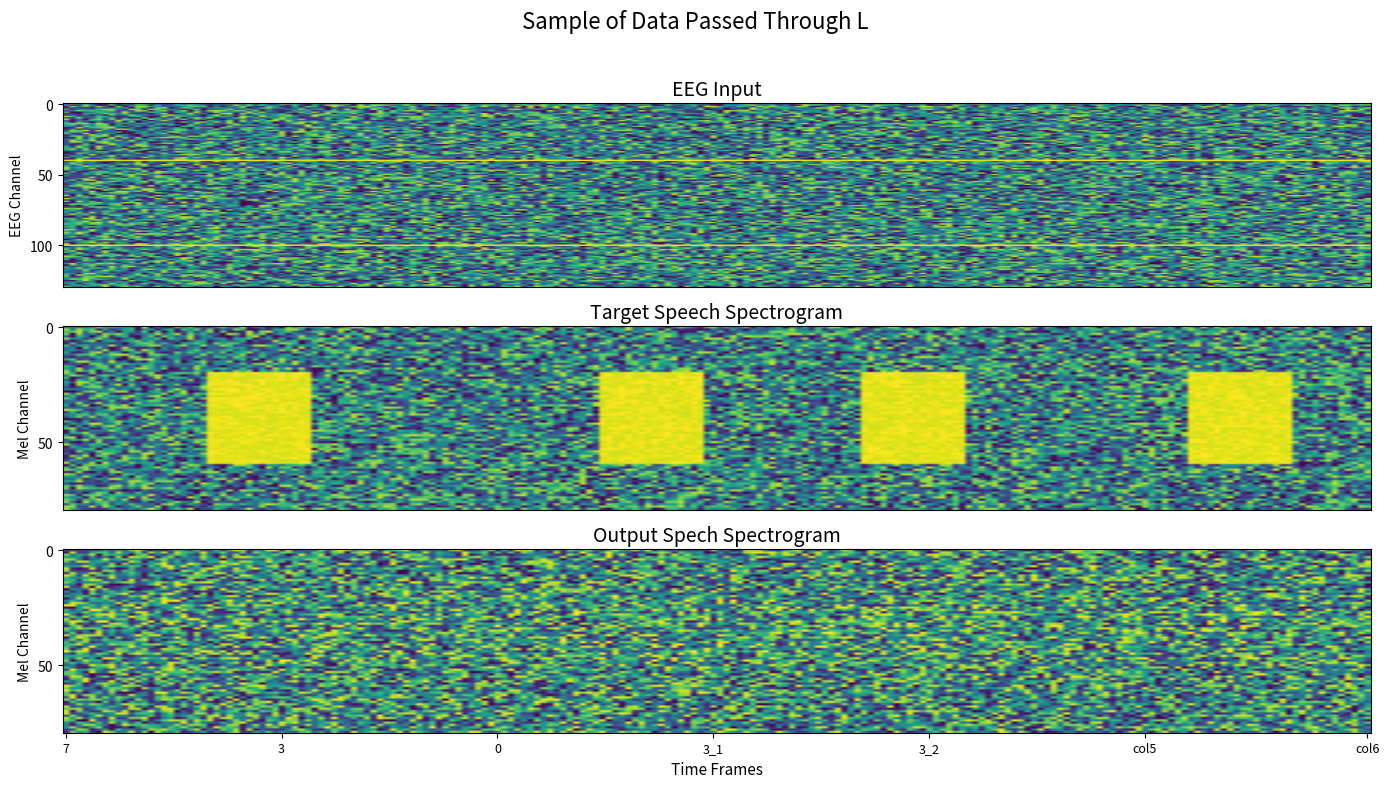

How many data points in row0 are above 10?

3